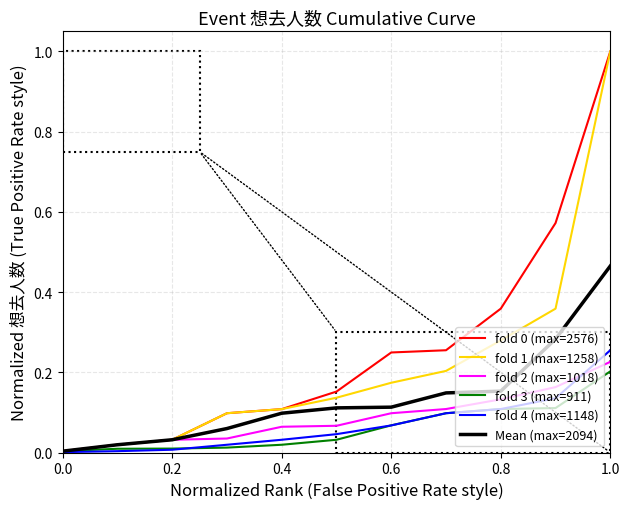

What is the highest value of the fold 0 (max=2576) series?

1.0